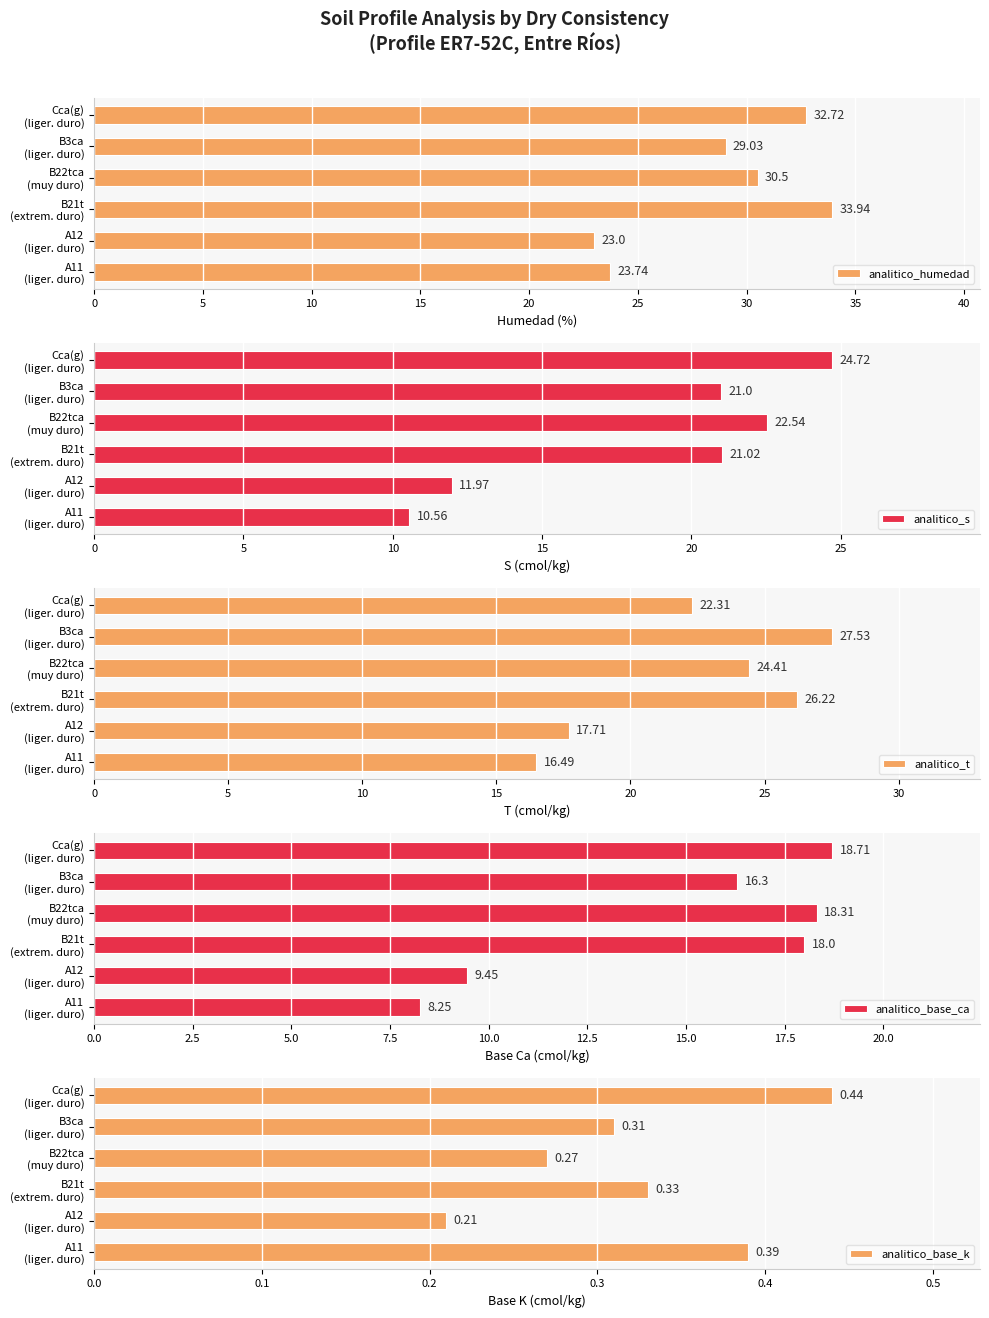

What is the total value across all series at B3ca (liger. duro)?

94.2